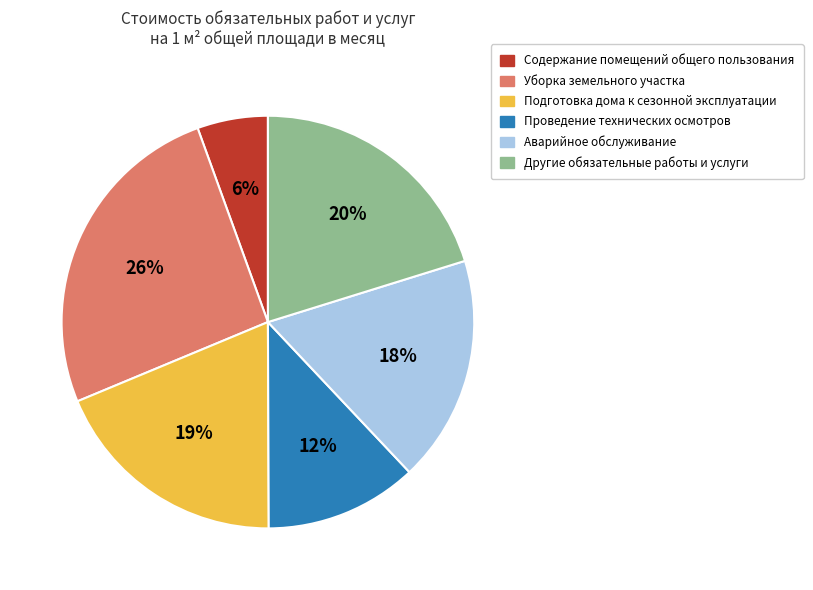

Is there any slice that represents more than half of the pie?

No